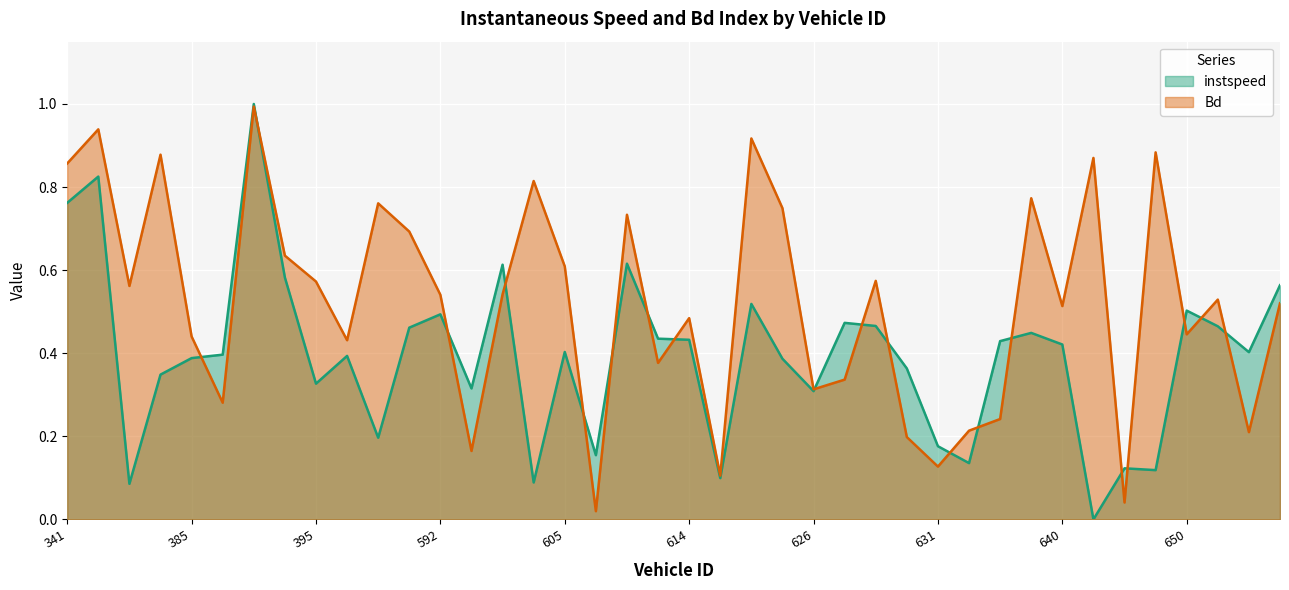

True or false: instspeed has a value of 0.4 at 829.

True